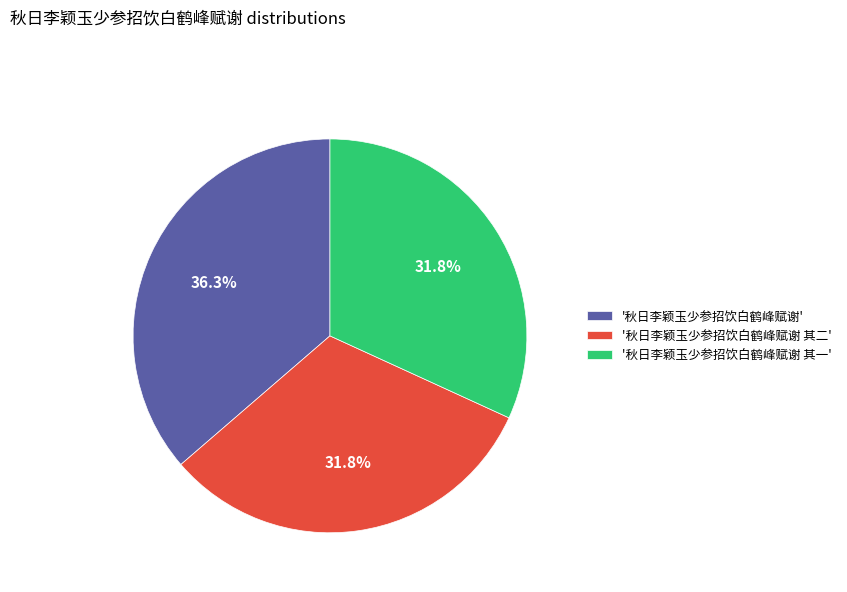

What percentage is NOT represented by '秋日李颖玉少参招饮白鹤峰赋谢 其一'?

68.2%